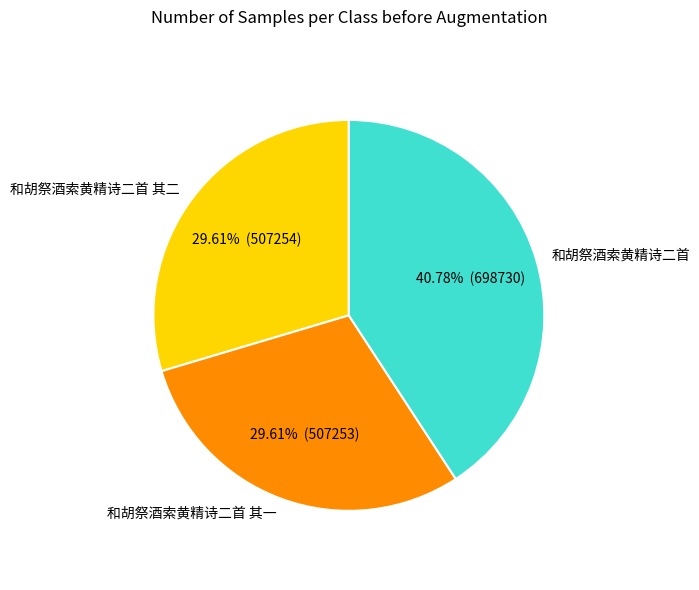

Which has a higher value, 和胡祭酒索黄精诗二首 其一 or 和胡祭酒索黄精诗二首?

和胡祭酒索黄精诗二首